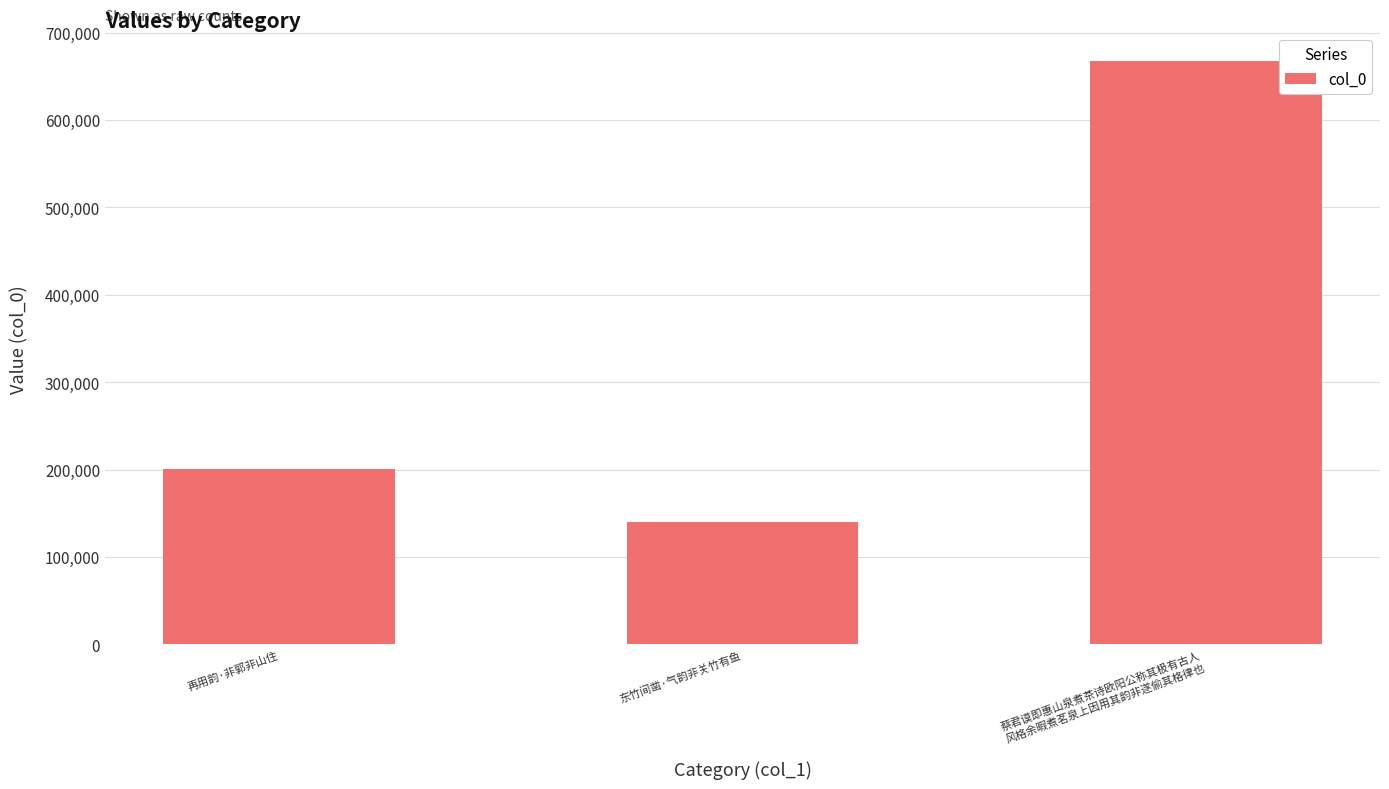

What is the minimum value shown in the chart?

140564